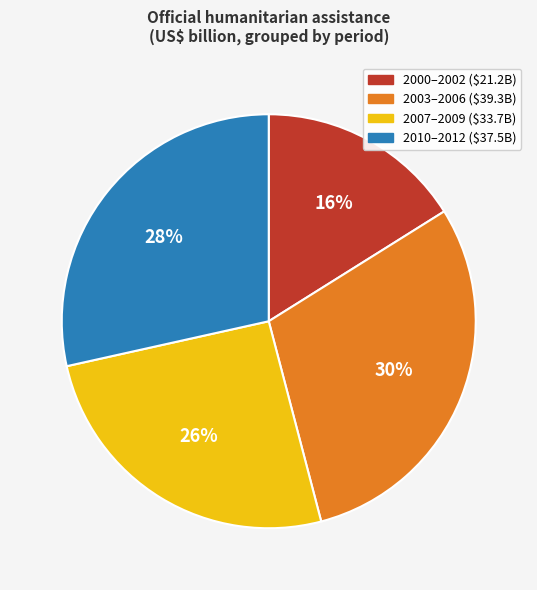

To the nearest percent, what is the difference between the largest and smallest slice percentages?

14%